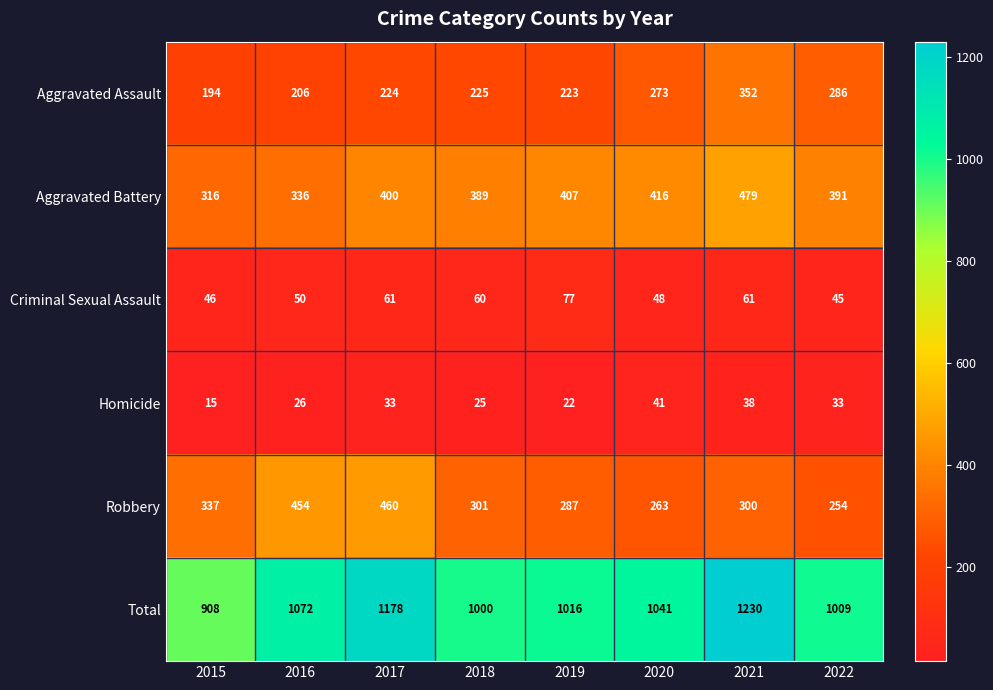

At which label does Homicide reach its peak?

2020